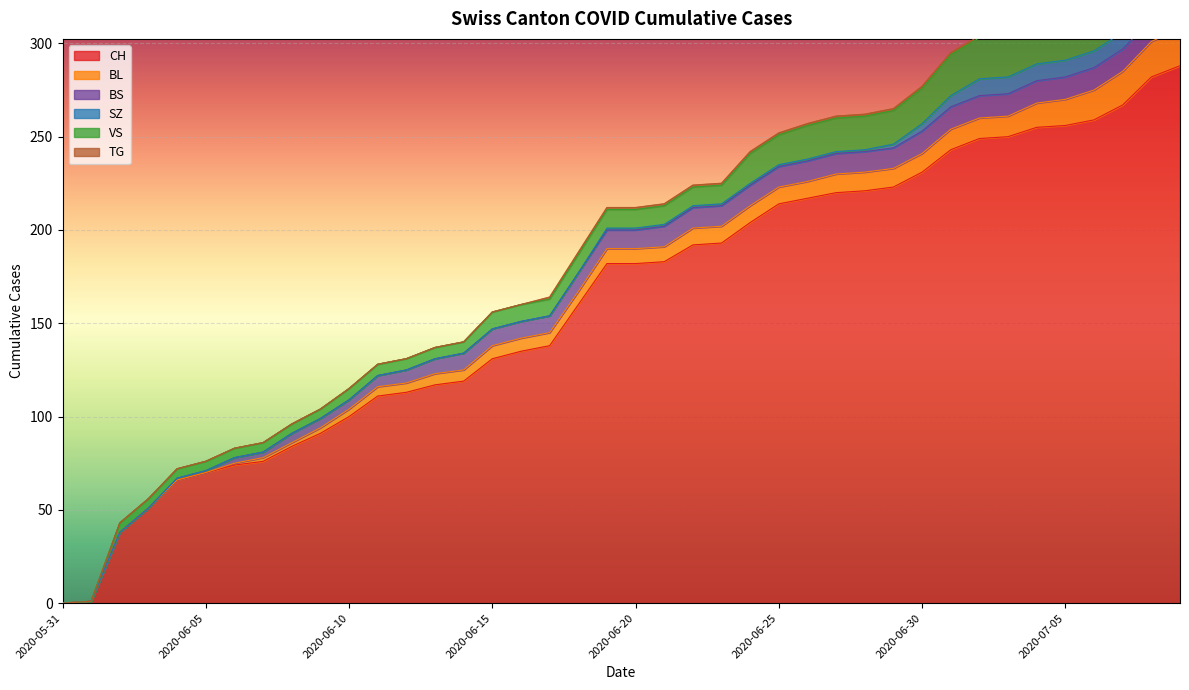

True or false: BS has more than 1 points higher than both neighbors.

False